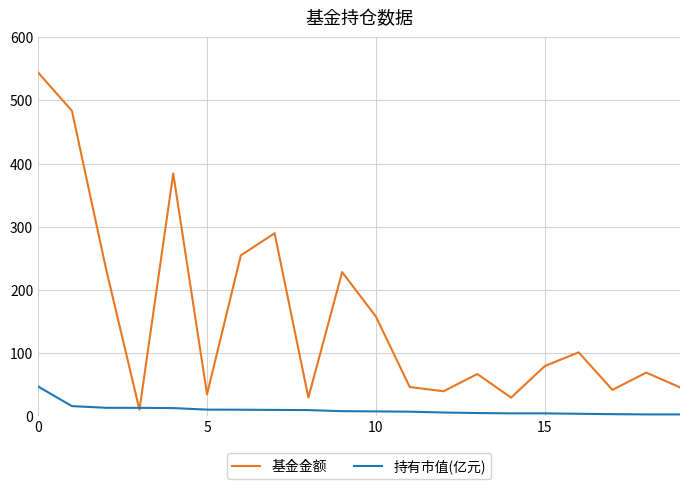

Rank the series by their average value, from lowest to highest.

持有市值(亿元), 基金金额